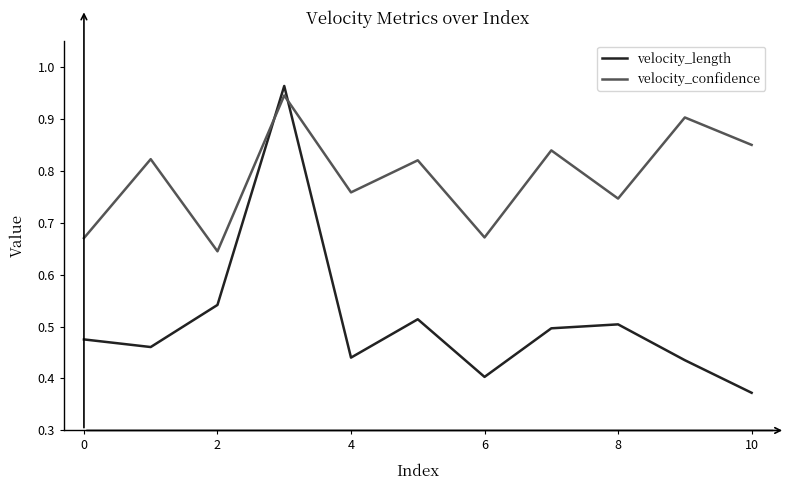

List the series in order of their peak value, highest first.

velocity_length, velocity_confidence